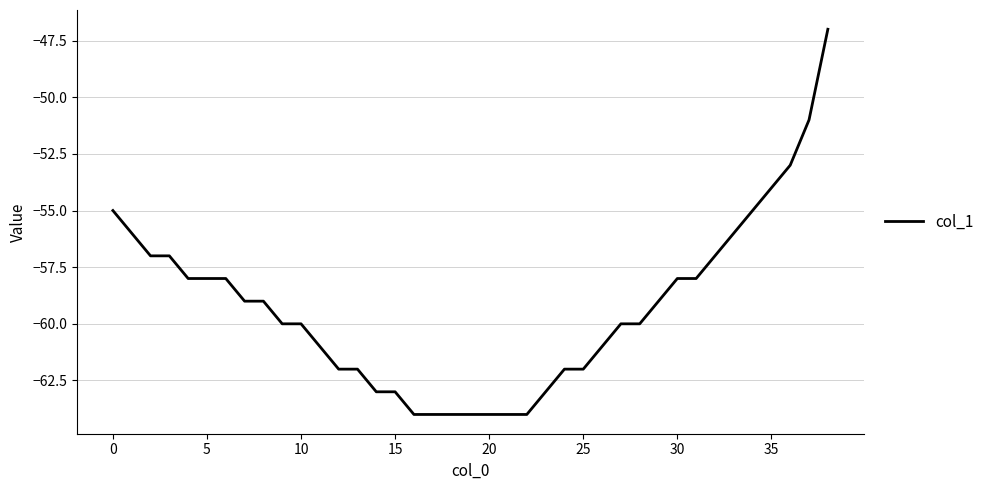

What is the difference between the second highest and minimum values?

13